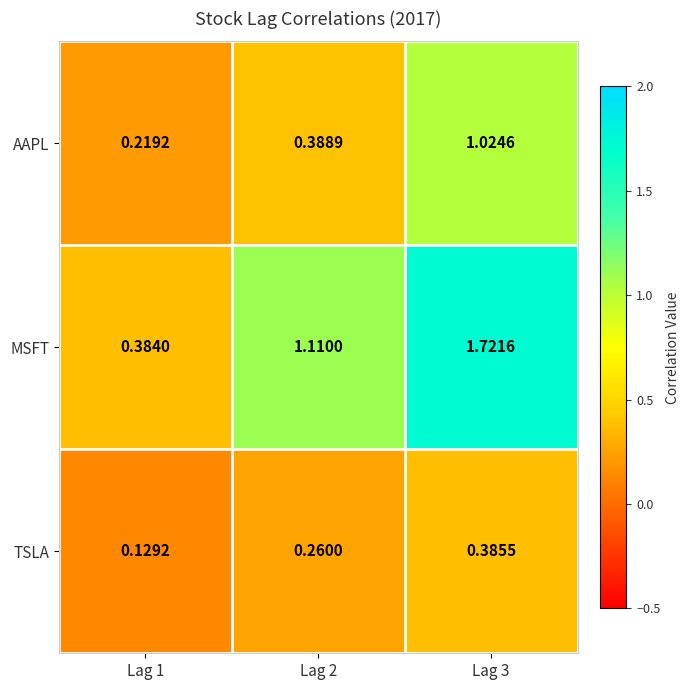

At Lag 1, list the series in order from largest to smallest.

MSFT, AAPL, TSLA